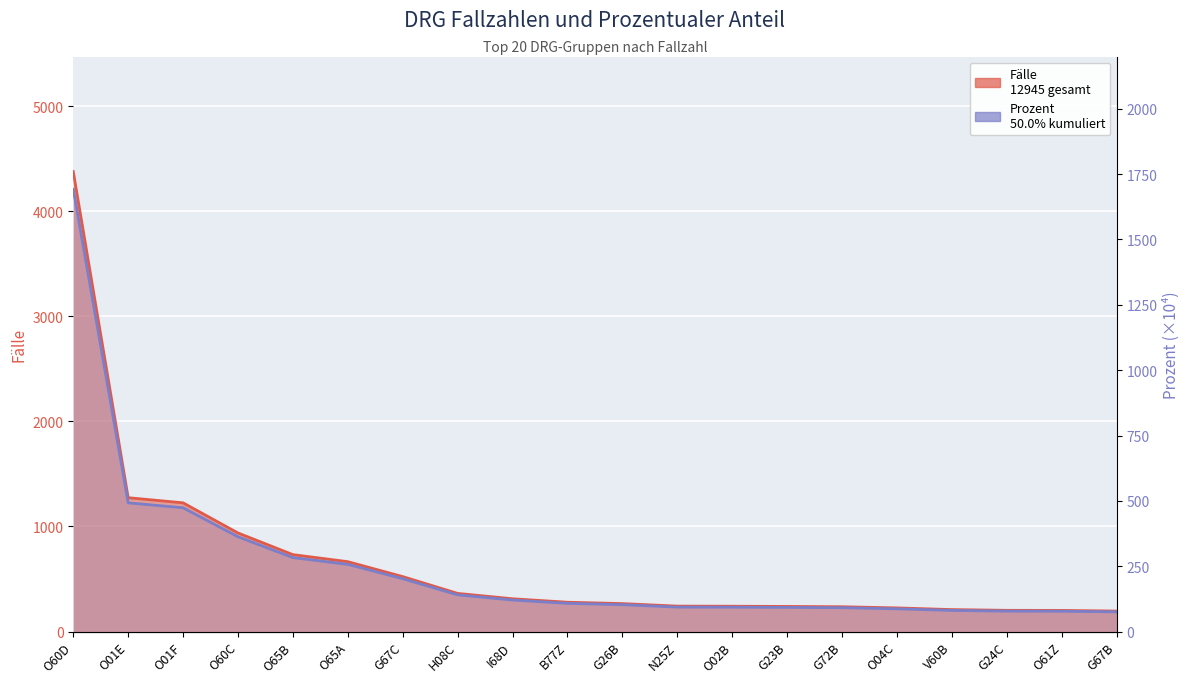

How many lines are shown in the chart?

2